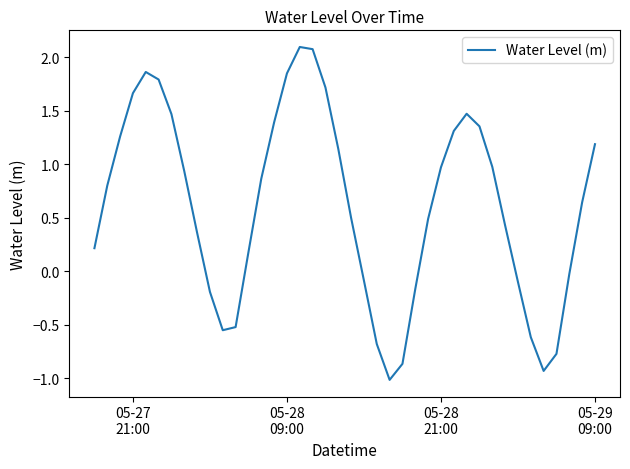

What is the greatest value displayed?

2.1